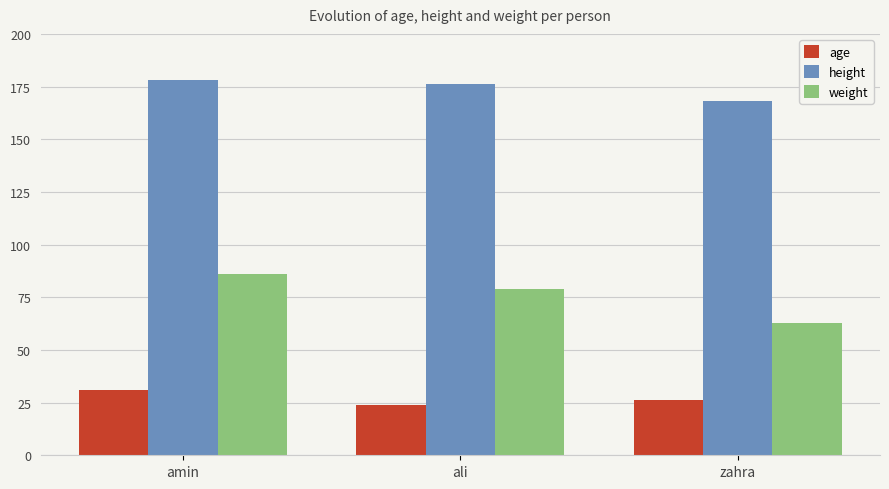

What is the lowest value of the height series?

168